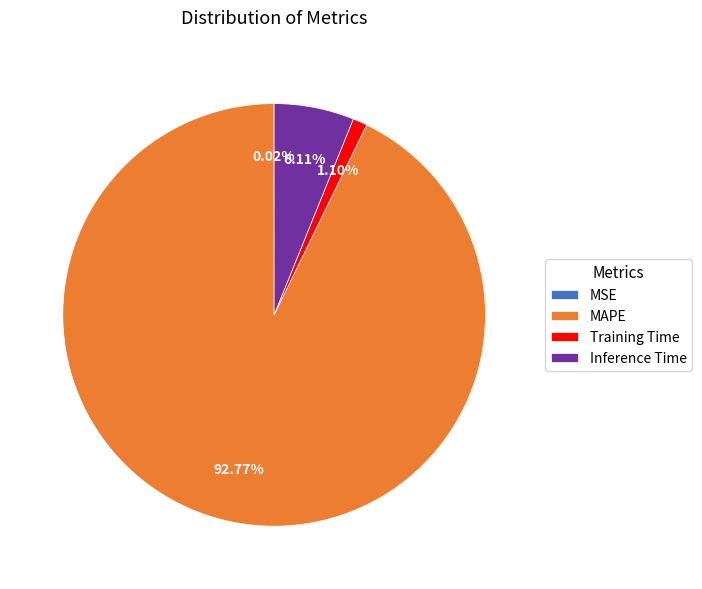

Is there any slice that represents more than half of the pie?

Yes